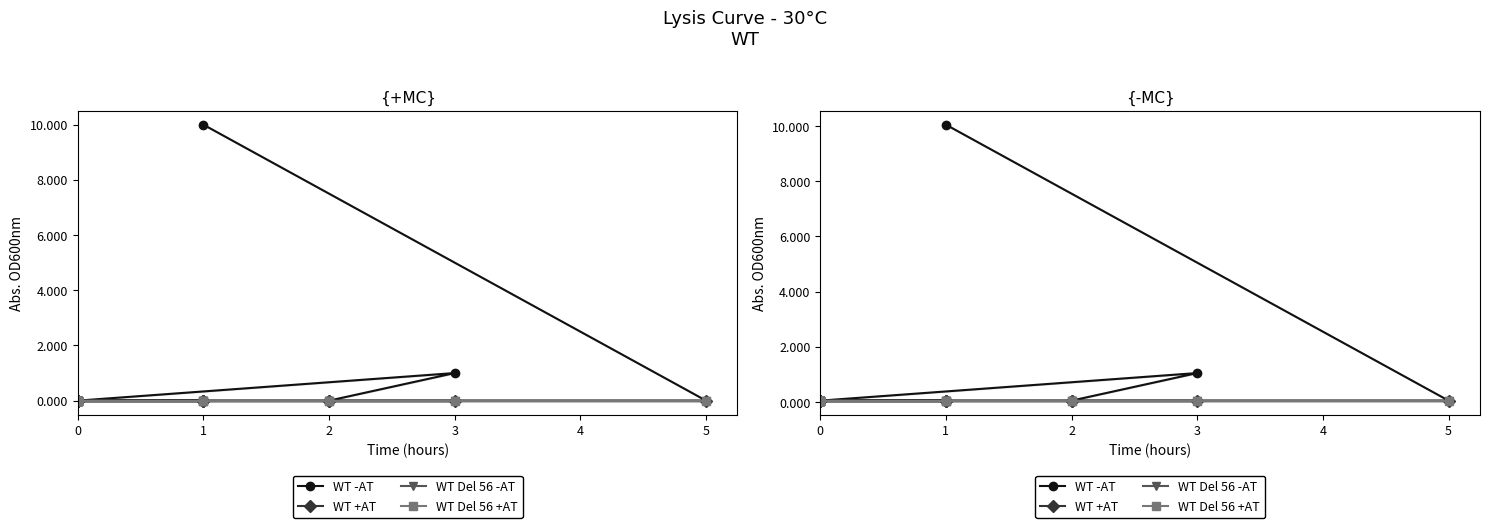

True or false: WT Del 56 +AT and WT Del 56 -AT cross at least once.

False